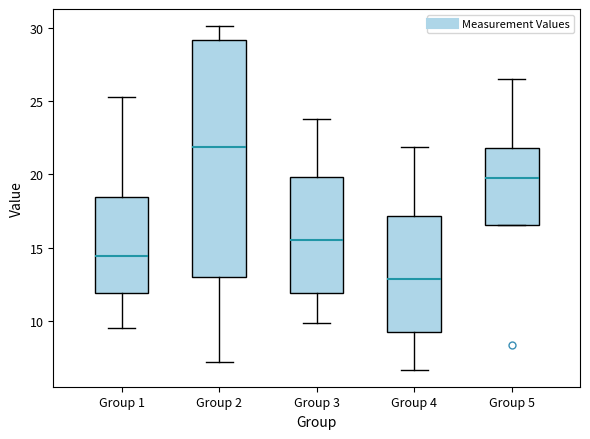

Which box is the tallest, from its lower edge to its upper edge?

Group 2